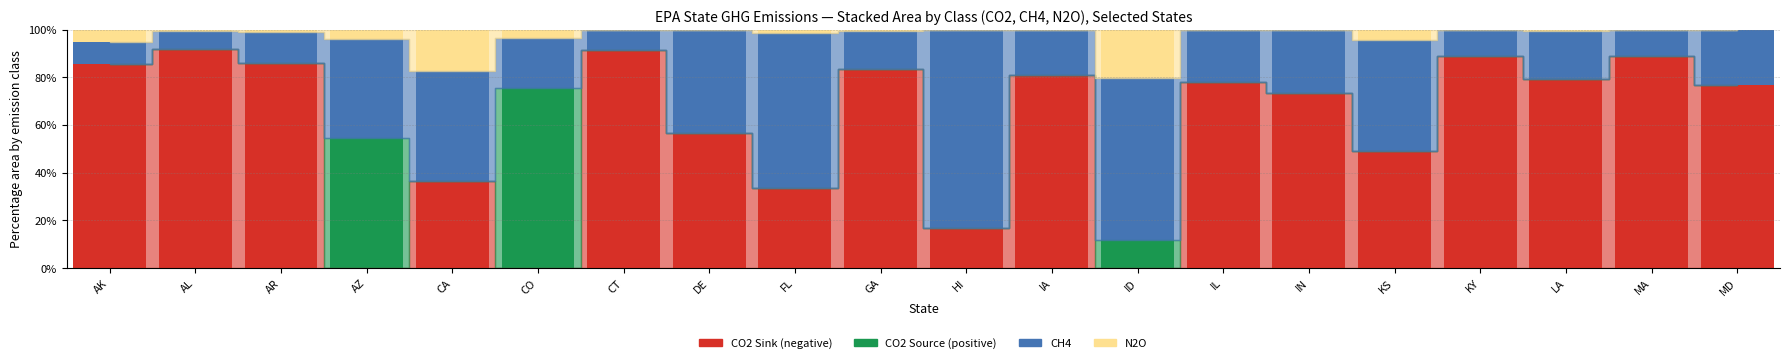

What is the total value across all series at IA?

100.0